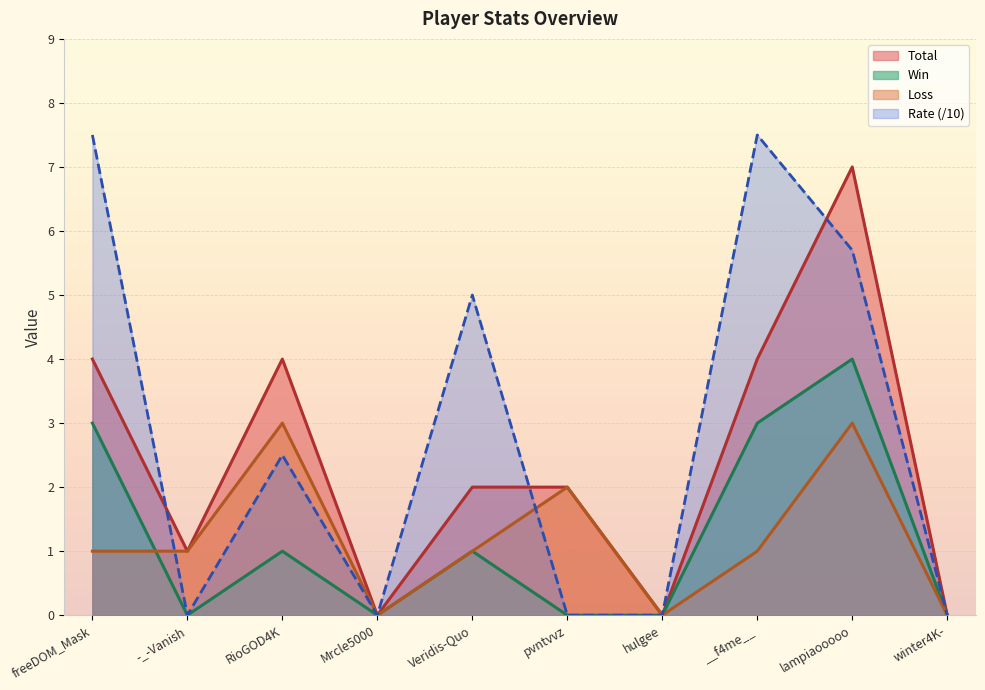

Reading left to right, list all the values displayed in this chart.

Total: 4.0	1.0	4.0	0.0	2.0	2.0	0.0	4.0	7.0	0.0
Win: 3.0	0.0	1.0	0.0	1.0	0.0	0.0	3.0	4.0	0.0
Loss: 1.0	1.0	3.0	0.0	1.0	2.0	0.0	1.0	3.0	0.0
Rate: 7.5	0.0	2.5	0.0	5.0	0.0	0.0	7.5	5.7	0.0